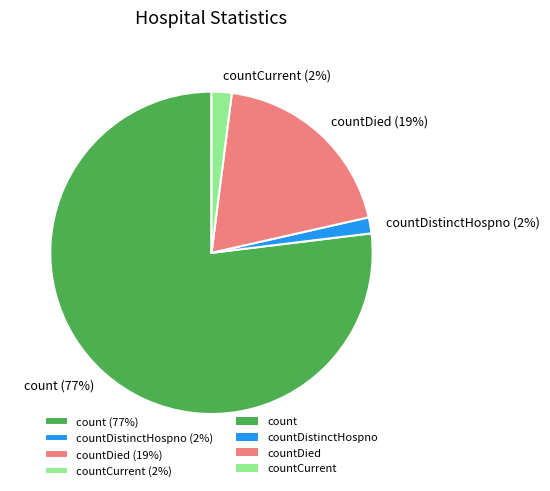

How many segments does this pie chart have?

4